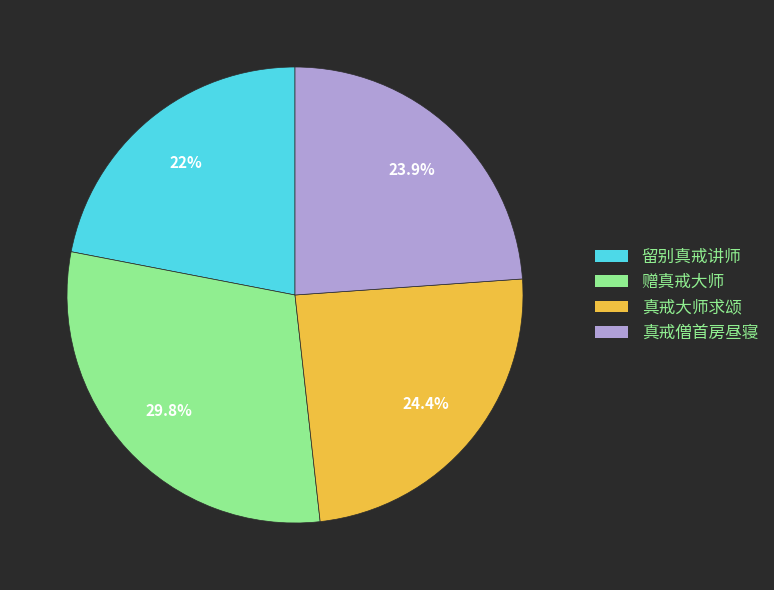

What is the smallest slice in the pie chart?

留别真戒讲师